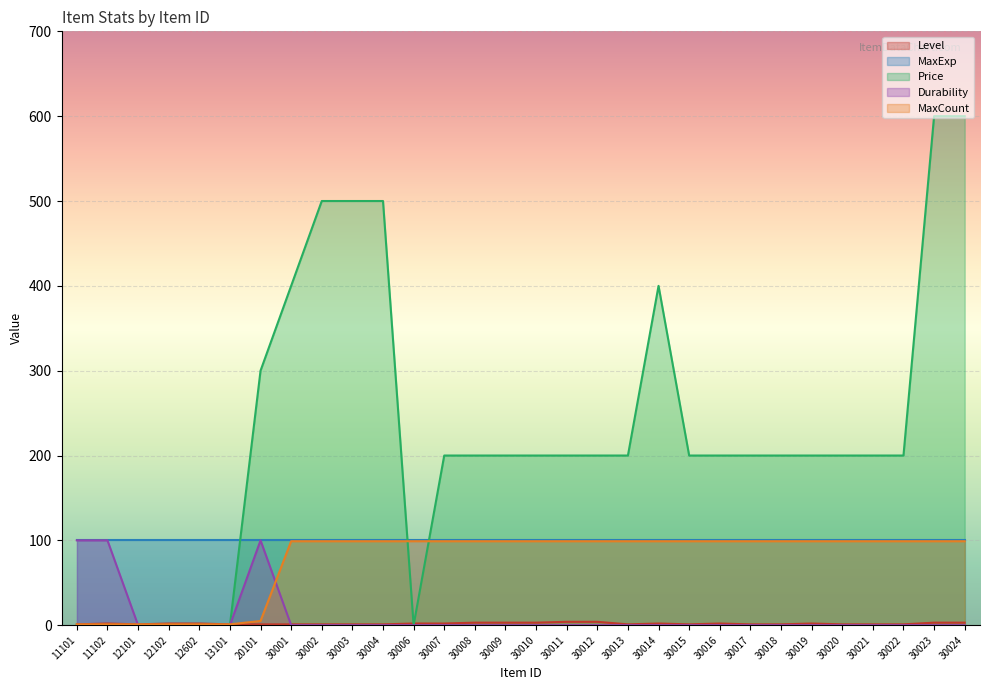

The Price series shows 200 at 30013. True or false?

True